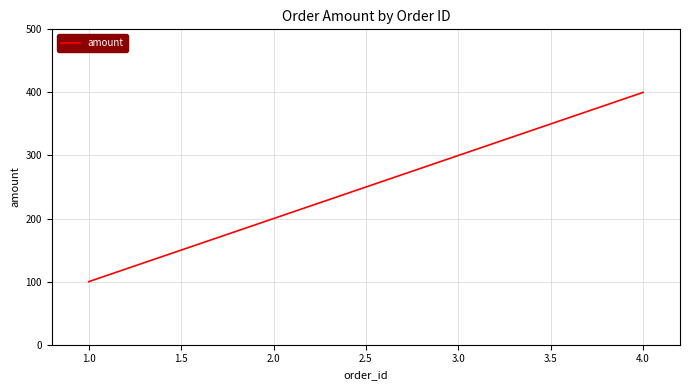

What is the difference between the maximum and second lowest values?

200